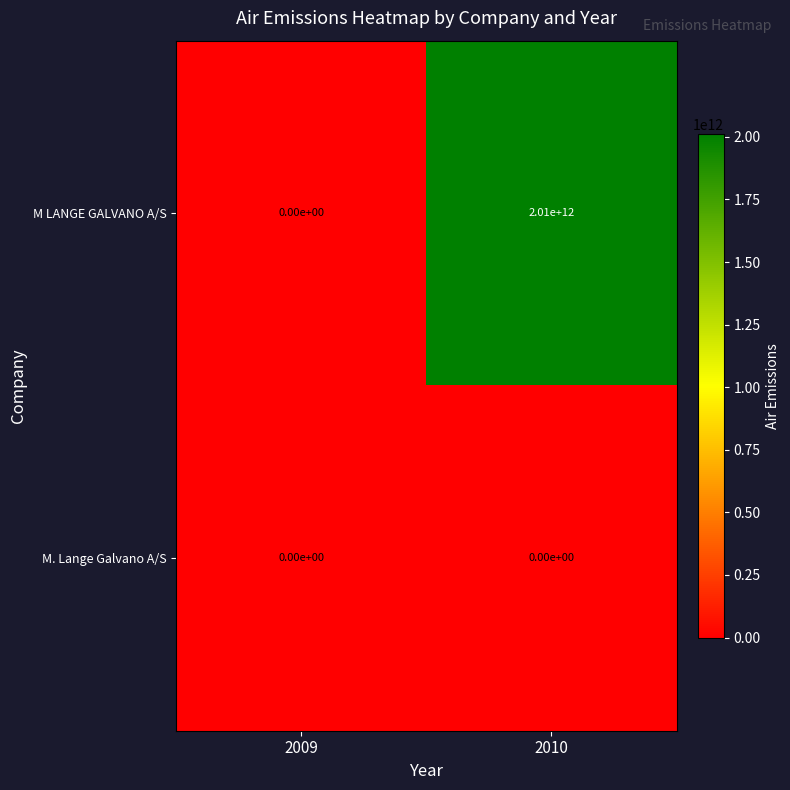

Reading left to right, extract all data points from this chart.

M LANGE GALVANO A/S: 0	2010000000000
M. Lange Galvano A/S: 0	0